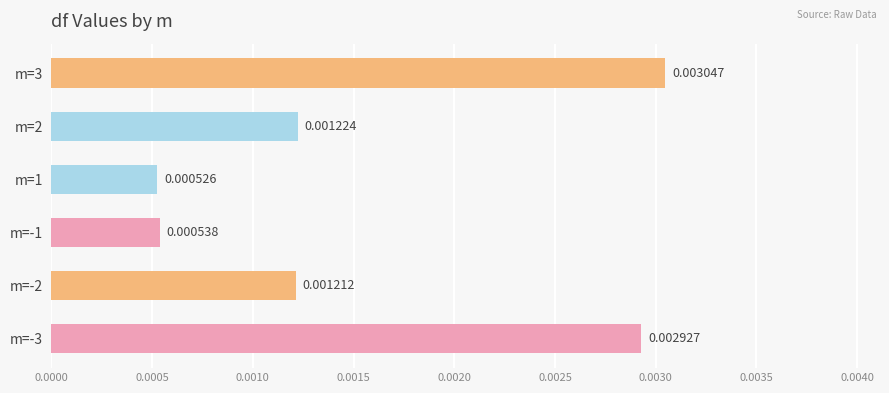

Between m=3 and m=-2, which is larger?

m=3